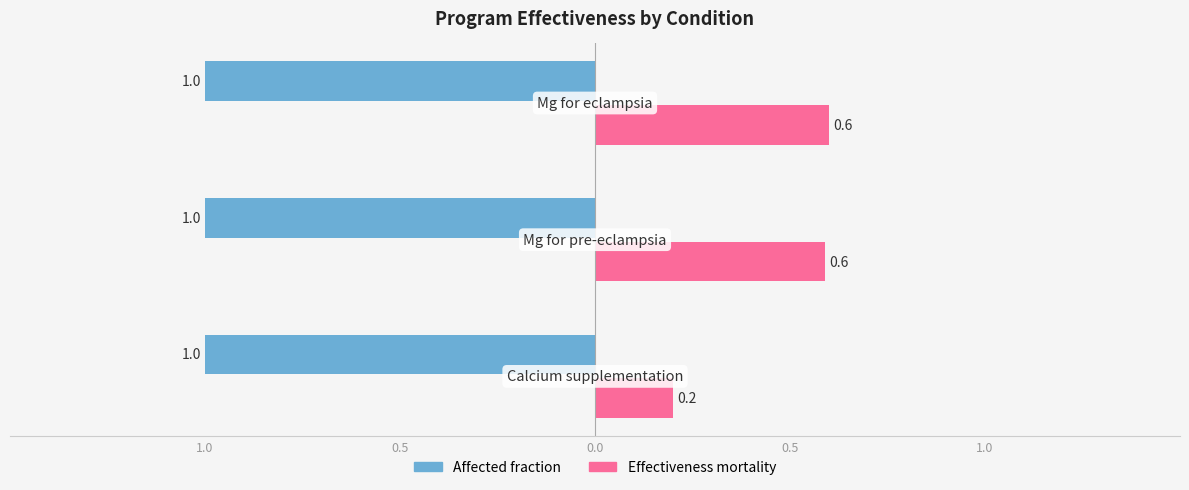

Are the bars horizontal?

Yes